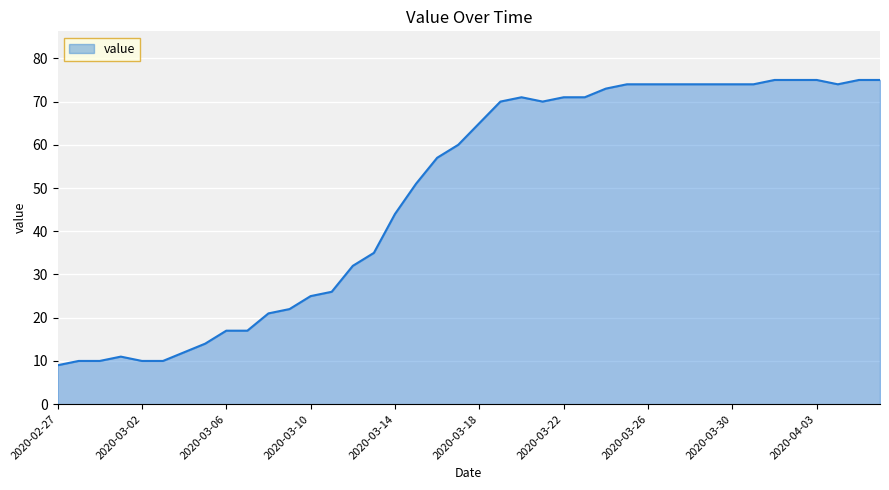

What is the greatest value displayed?

75